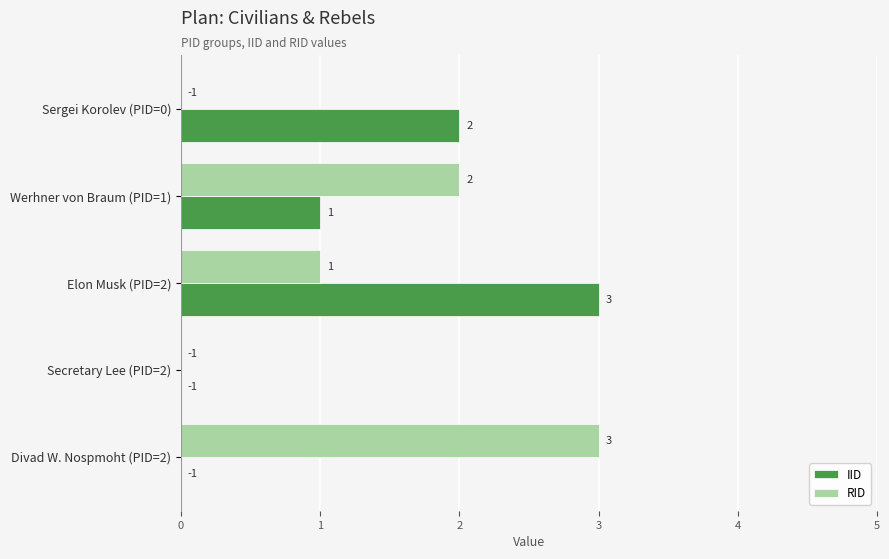

How many positive values does the RID series have?

3